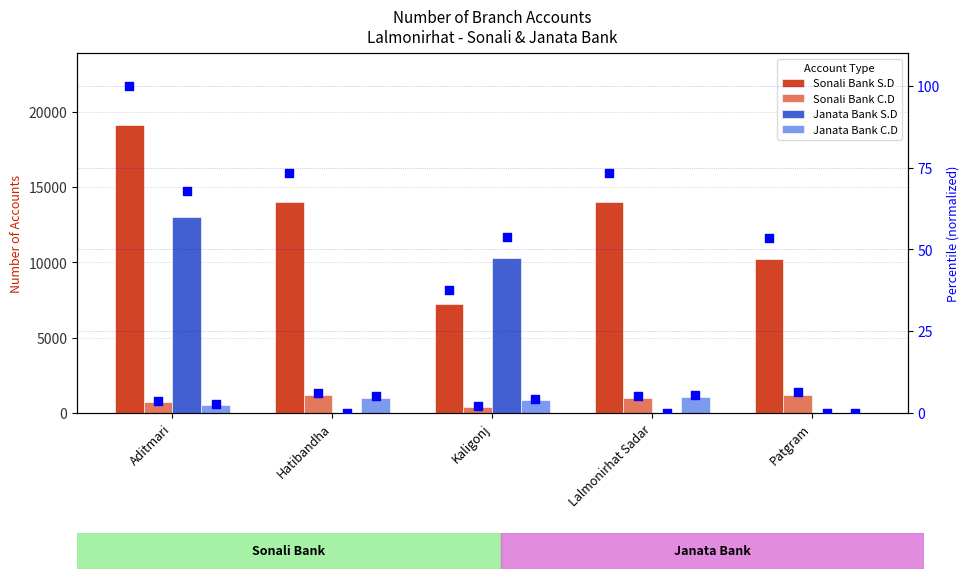

What is the total value across all series at Kaligonj?

18767